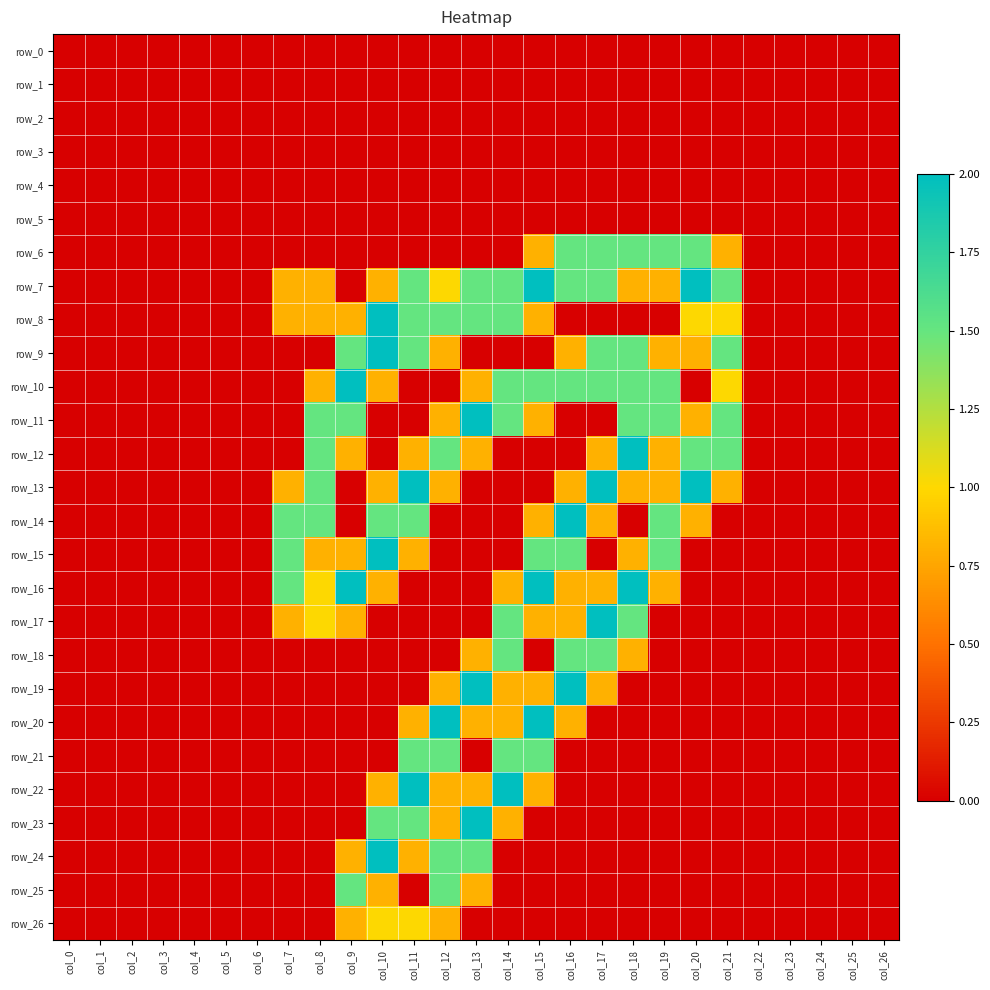

At col_11, list the series in order from smallest to largest.

row_0, row_1, row_2, row_3, row_4, row_5, row_6, row_10, row_11, row_16, row_17, row_18, row_19, row_25, row_12, row_15, row_20, row_24, row_26, row_7, row_8, row_9, row_14, row_21, row_23, row_13, row_22